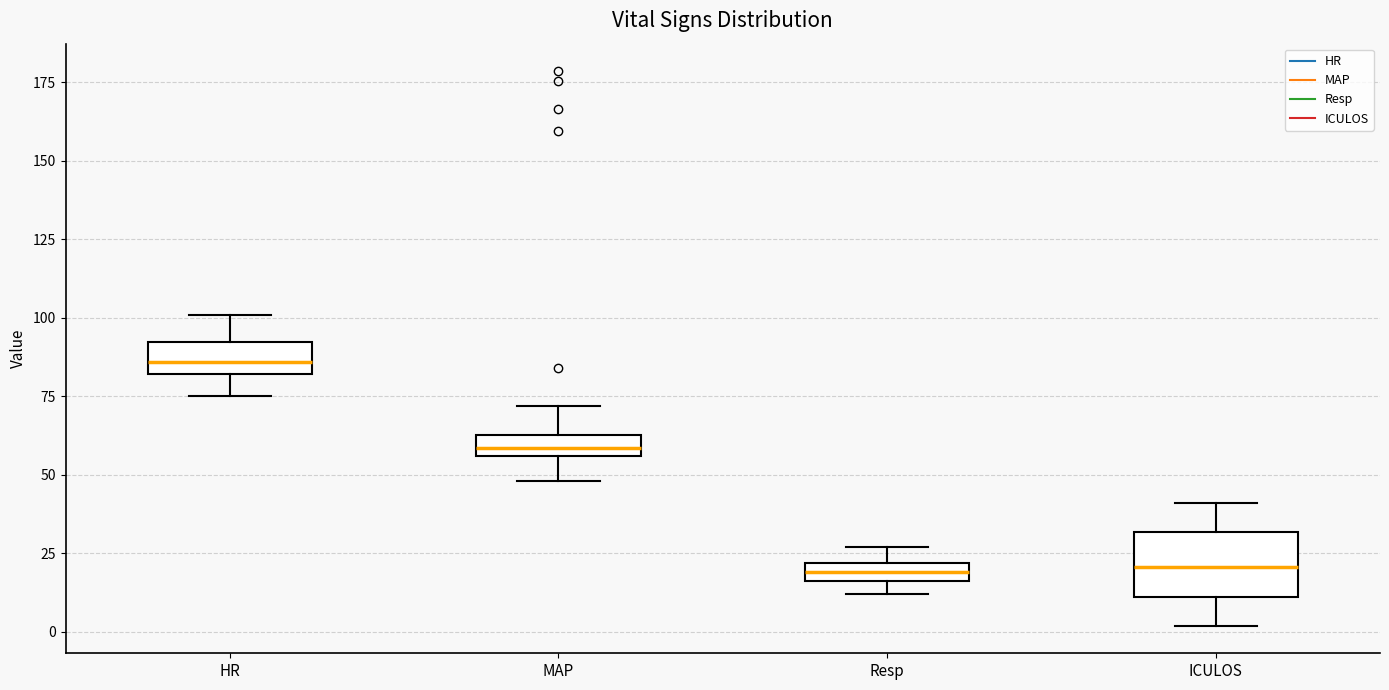

Where does the lower whisker of the box for HR end on the y-axis? The values are not printed on the chart, so give them approximately, as read against the axis.

75